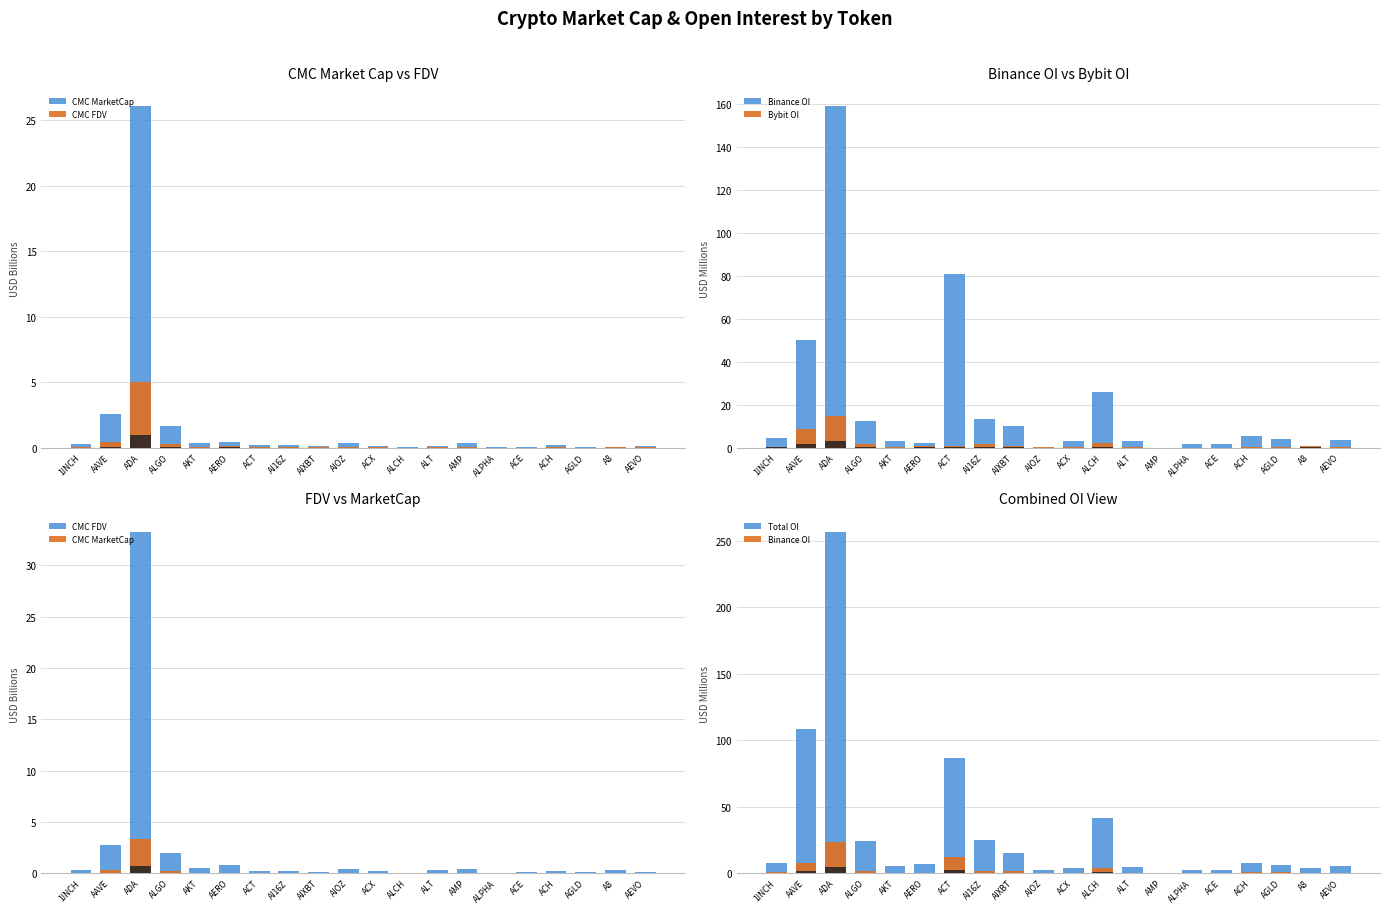

Which series changed the most between AAVE and AERO?

Total OI